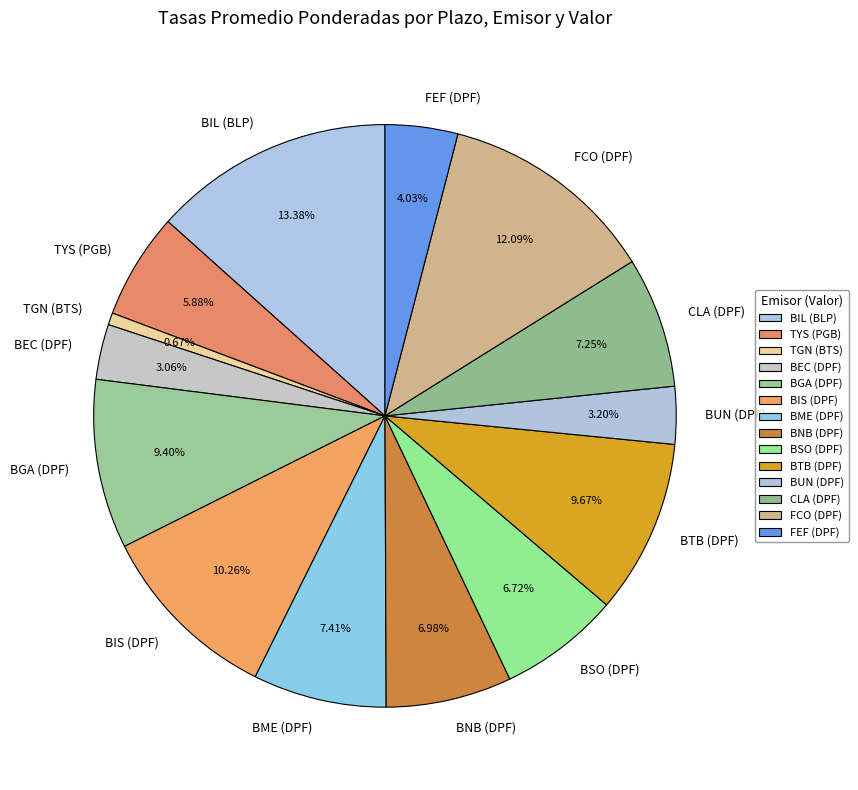

Do BUN (DPF) and BIS (DPF) together represent more than half of the pie?

No